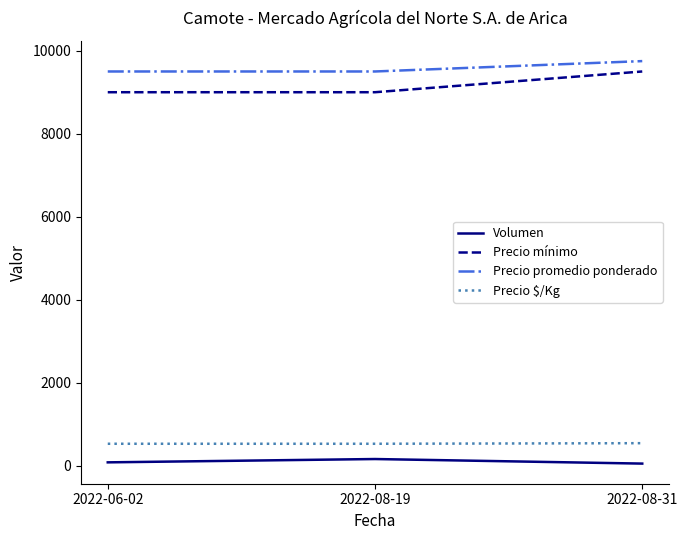

Between 2022-08-19 and 2022-08-31, which series saw the biggest shift?

Precio mínimo